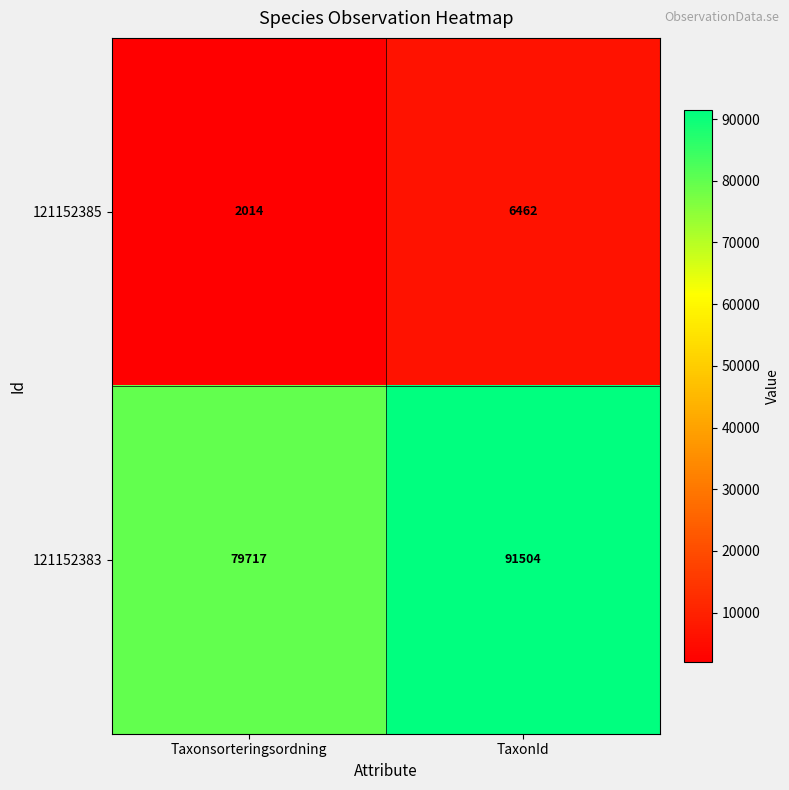

The 121152383 series shows 135196 at Taxonsorteringsordning. True or false?

False